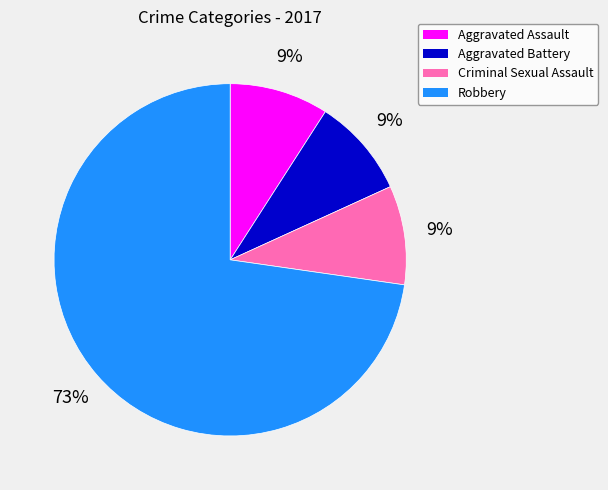

Between Robbery and Criminal Sexual Assault, which is larger?

Robbery